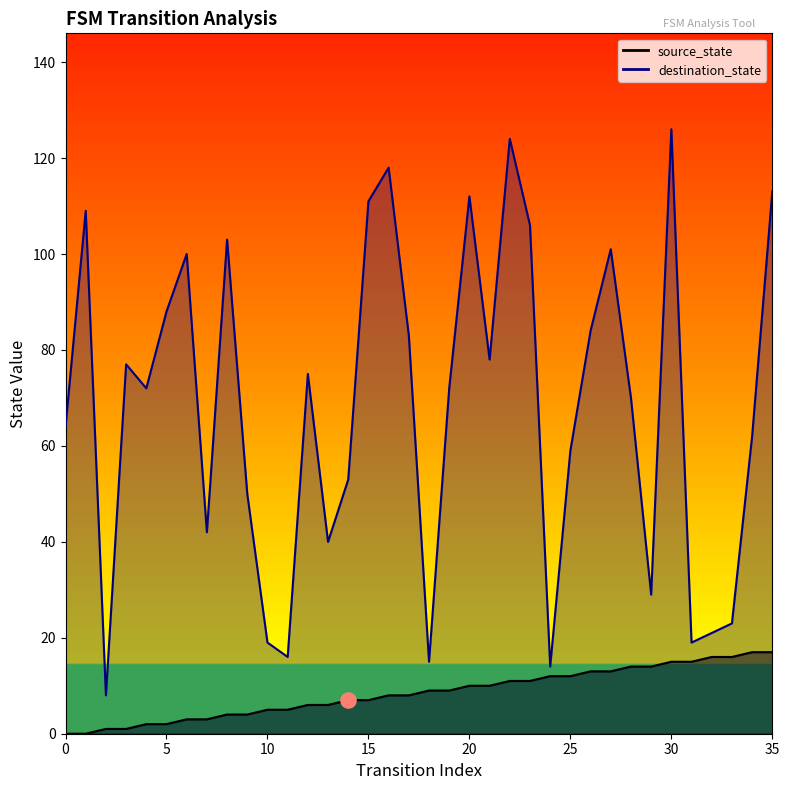

Which series has the largest total across all categories?

destination_state